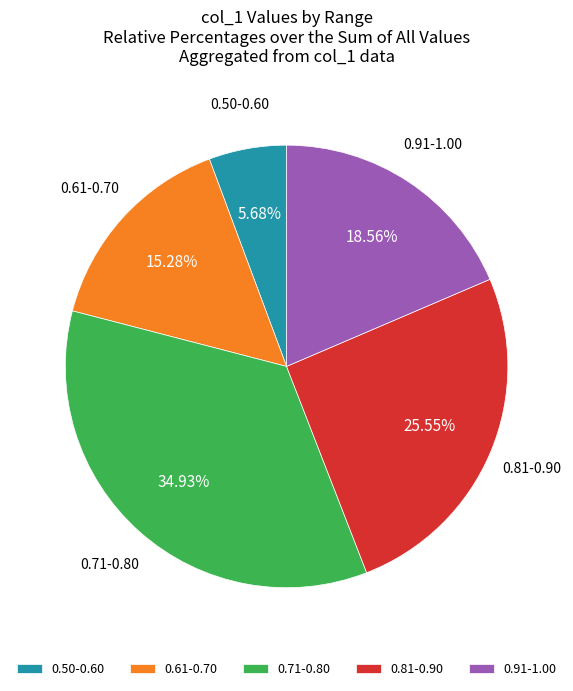

Combined, do 0.61-0.70 and 0.50-0.60 account for over 50%?

No